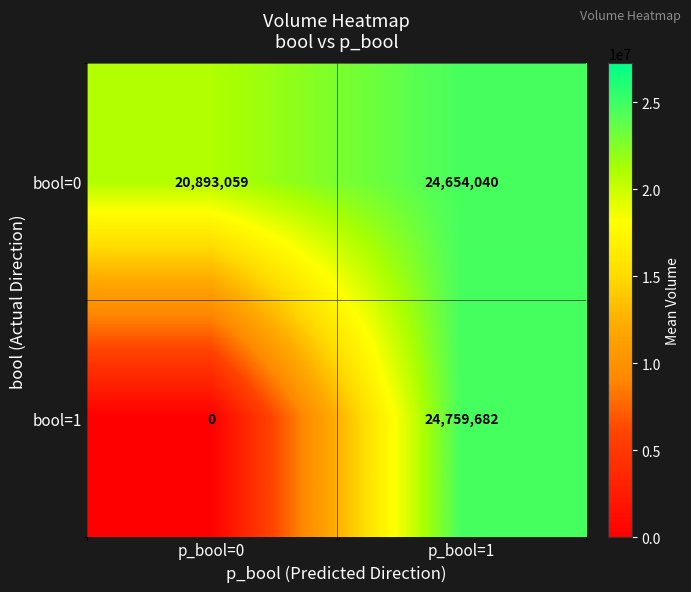

What is the spread (max minus min) of values at p_bool=0?

20893059